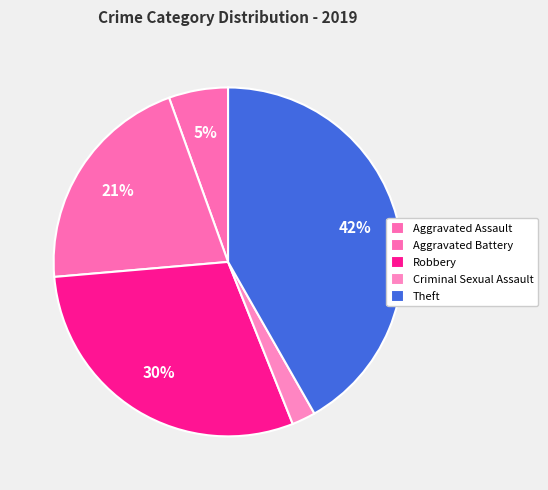

How many segments does this pie chart have?

5